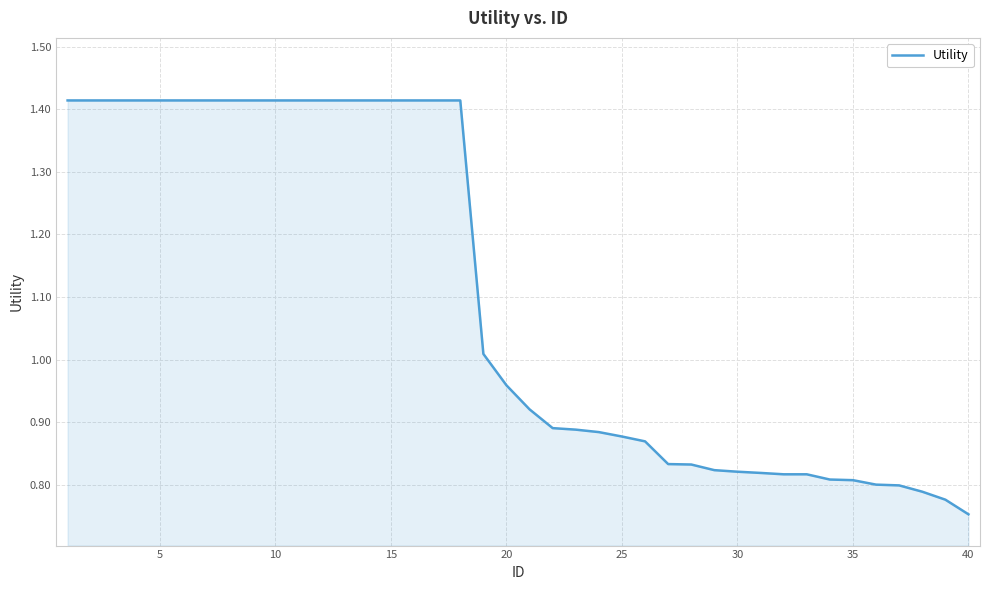

What is the difference between the maximum and minimum values?

0.7